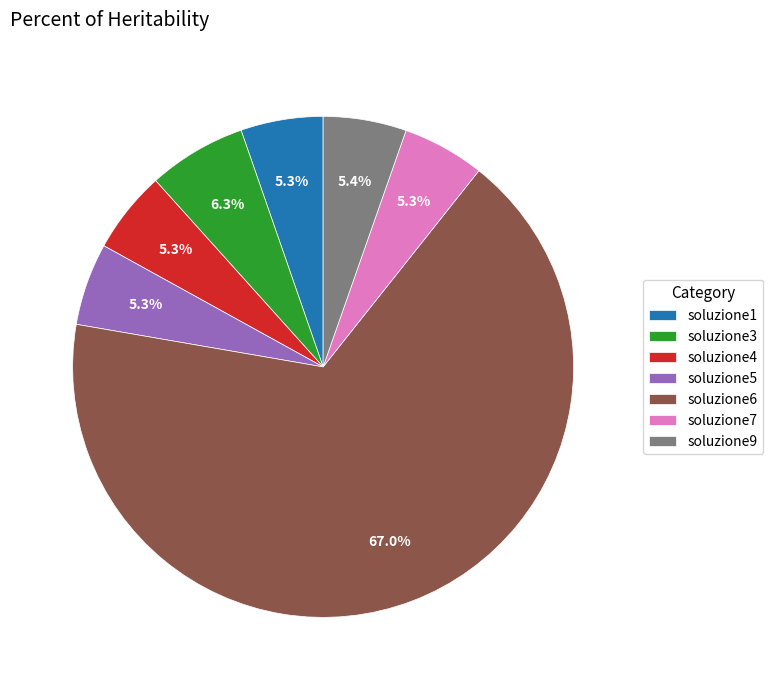

What percentage is the soluzione3 slice, to the nearest percent?

6%